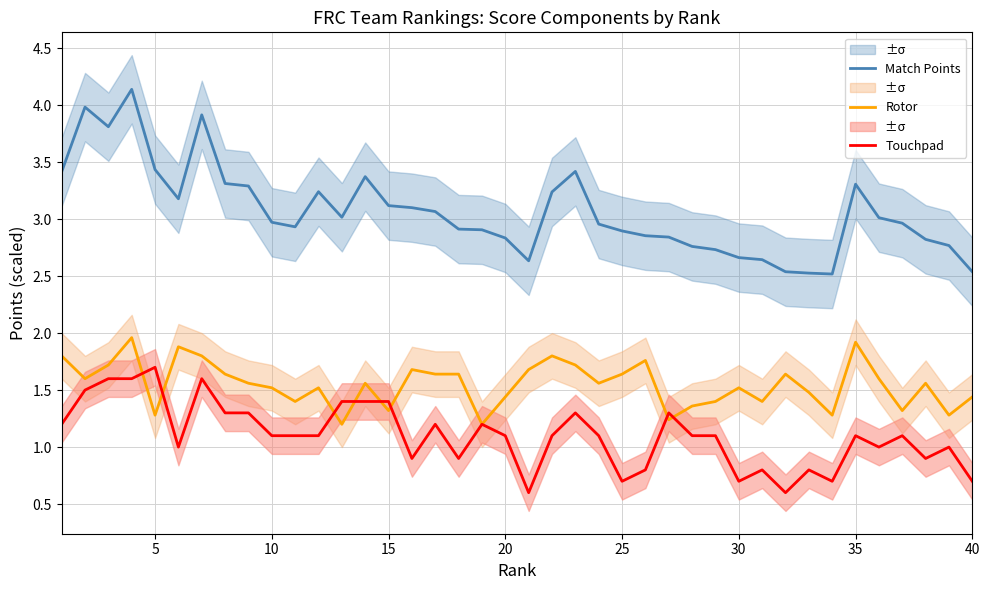

Which series has the widest spread of values?

Match Points